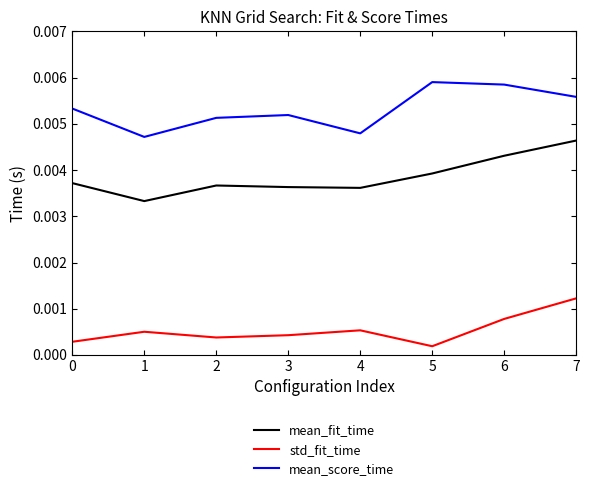

Rank the series by their average value, from highest to lowest.

mean_score_time, mean_fit_time, std_fit_time